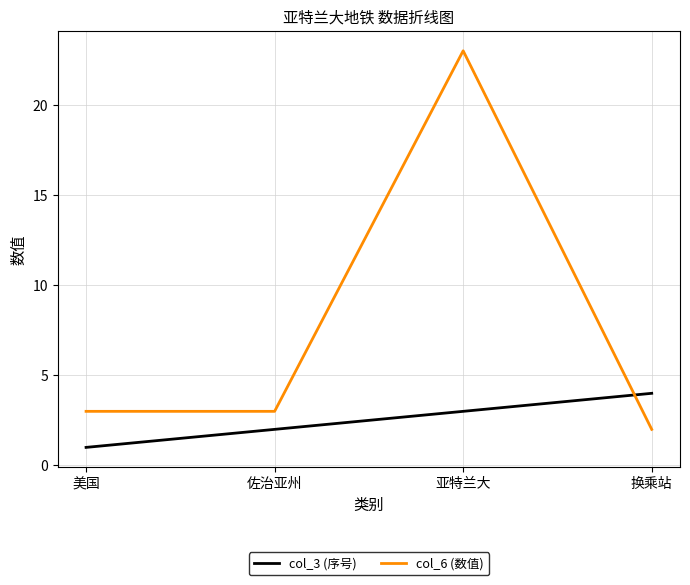

True or false: col_3 (序号) and col_6 (数值) cross at least once.

True